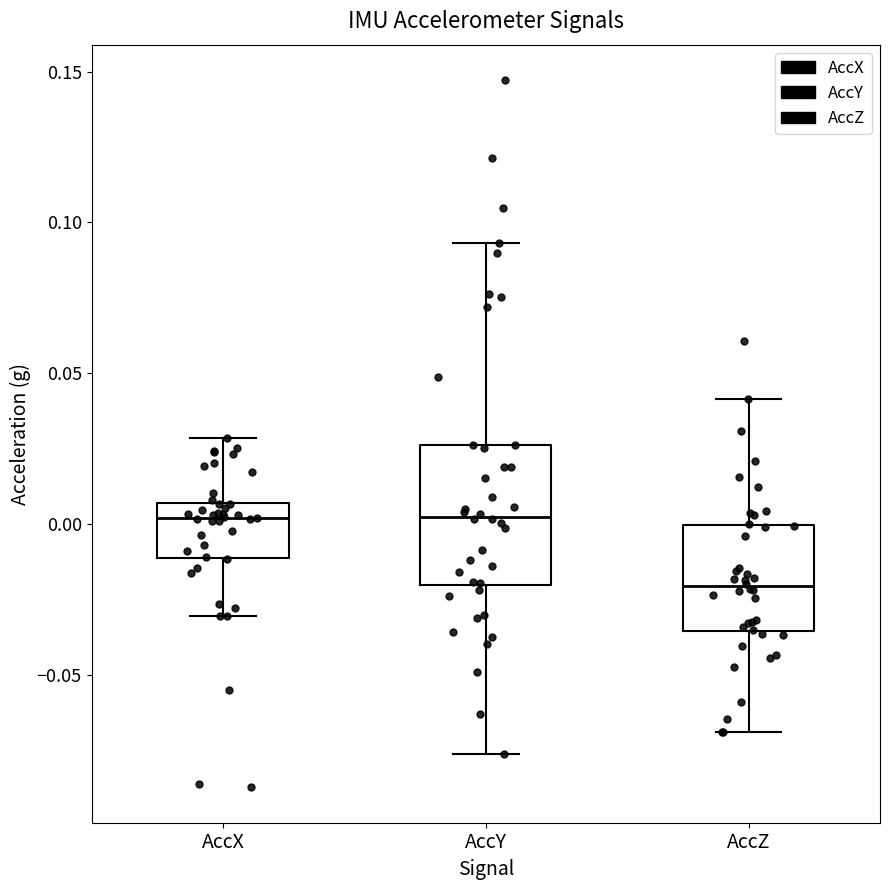

Reading left to right, transcribe this box plot: for each box, give where its median line is, the range the box spans, and where its two whiskers end, as read against the y-axis. The values are not printed on the chart, so give them approximately, as read against the axis.

AccX: median 0.000, box -0.010 to 0.005, whiskers -0.030 to 0.030
AccY: median 0.000, box -0.020 to 0.025, whiskers -0.075 to 0.095
AccZ: median -0.020, box -0.035 to 0.000, whiskers -0.070 to 0.040